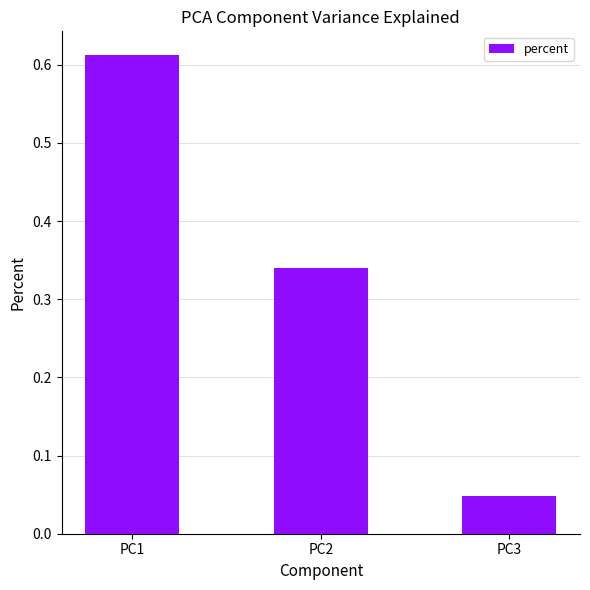

Is it true that the value at PC3 is 0.1?

False